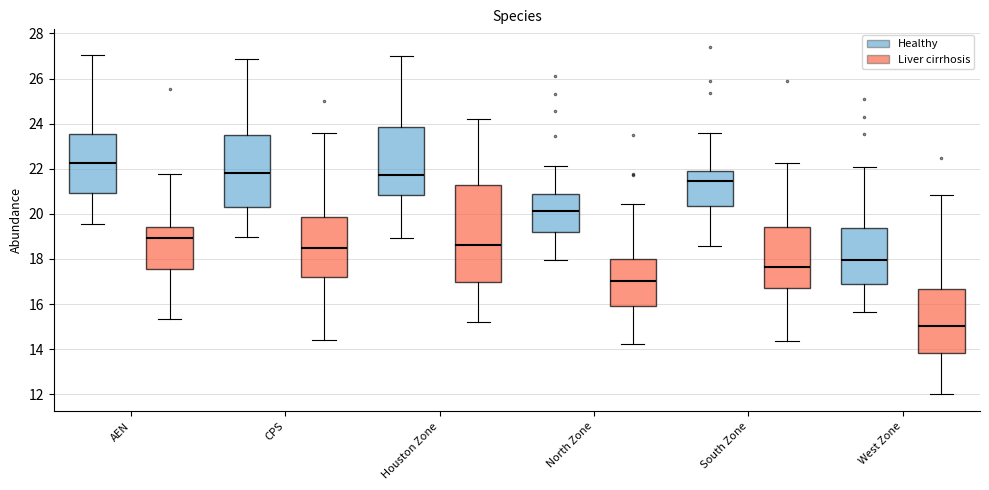

Which box has the highest median line?

AEN (Healthy)